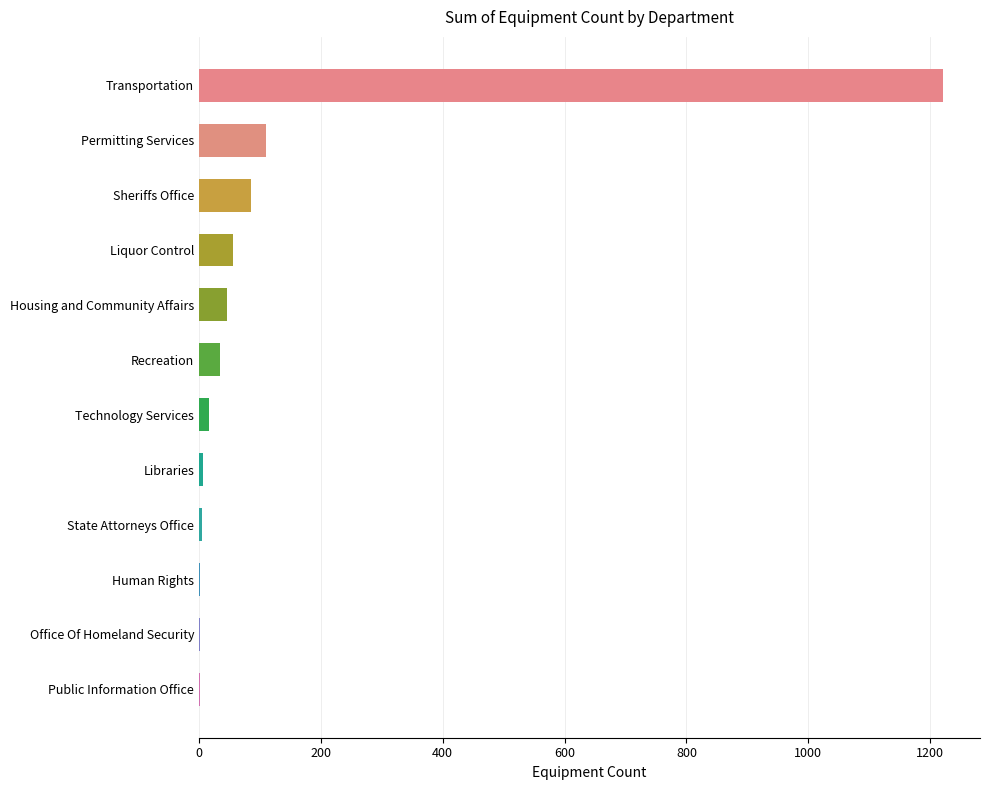

Which category has the highest value across all series?

Transportation